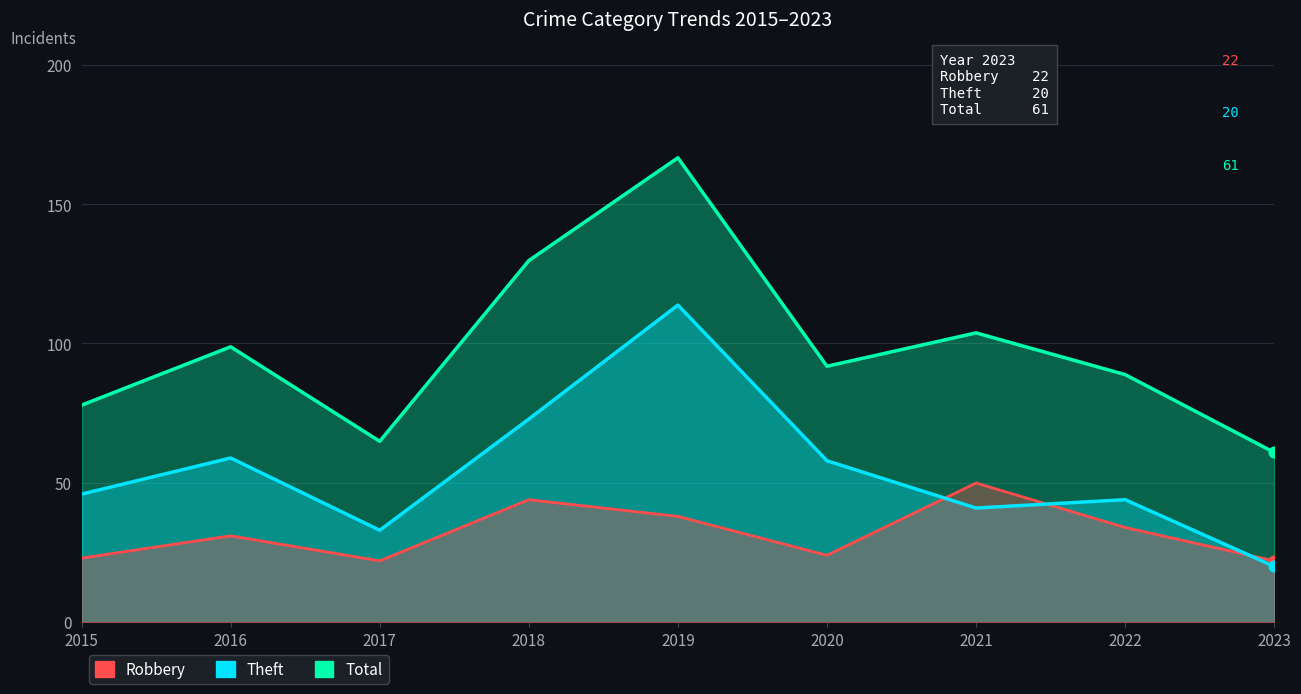

At how many categories does at least one series exceed 58?

9